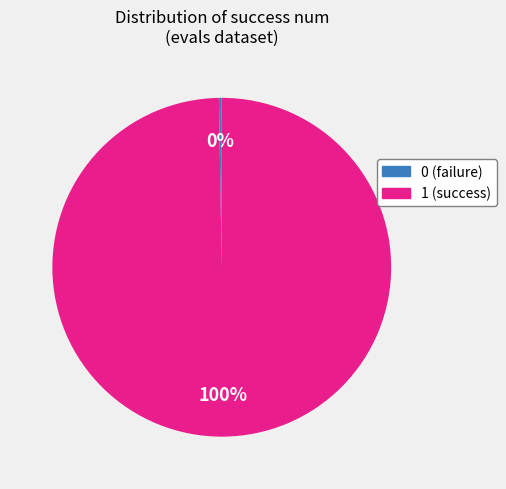

True or false: 1 (success) accounts for 95% of the total.

False